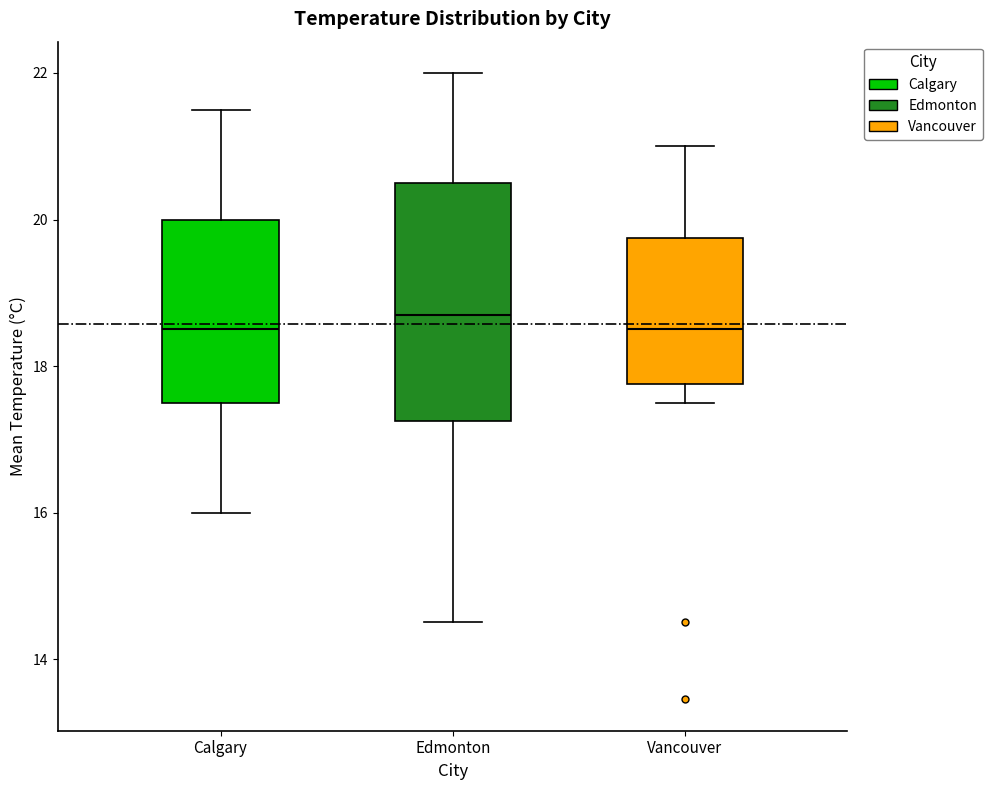

Which box is the tallest, from its lower edge to its upper edge?

Edmonton